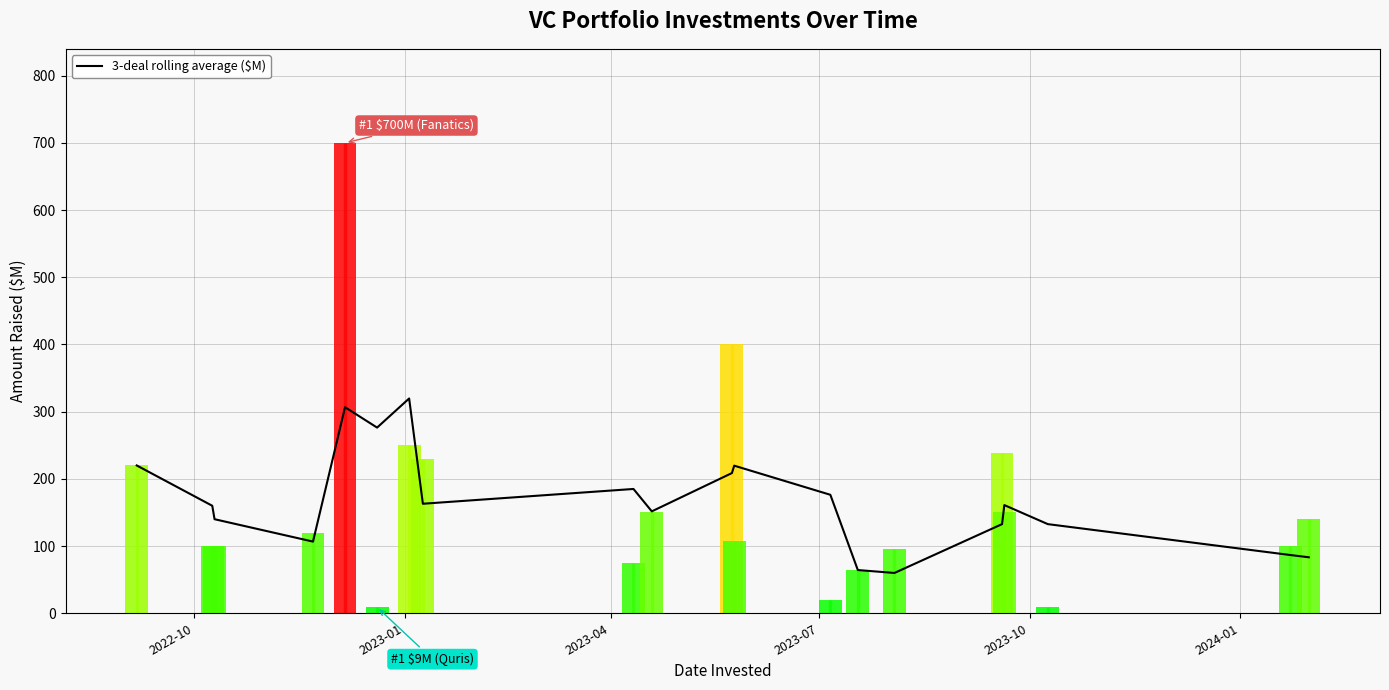

What is the maximum value for 3-deal rolling average ($M)?

319.7